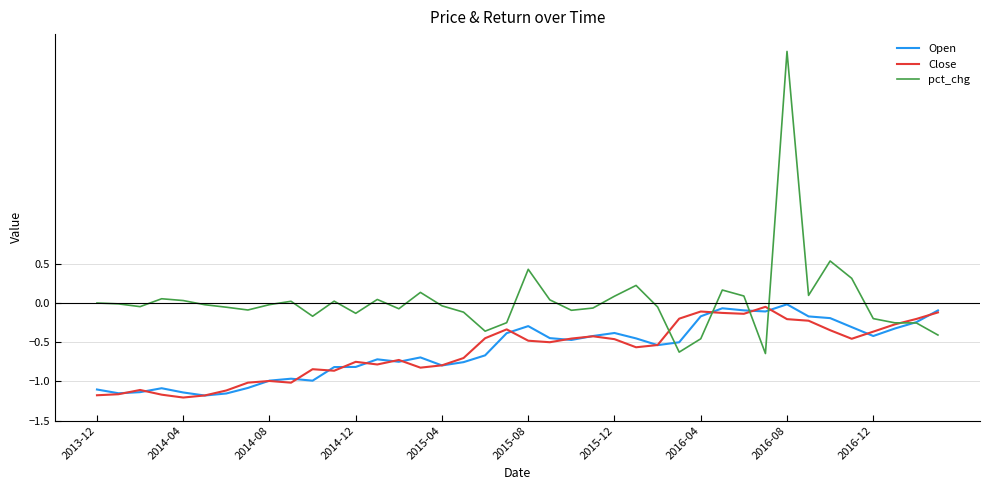

What is the greatest value displayed?

3.2